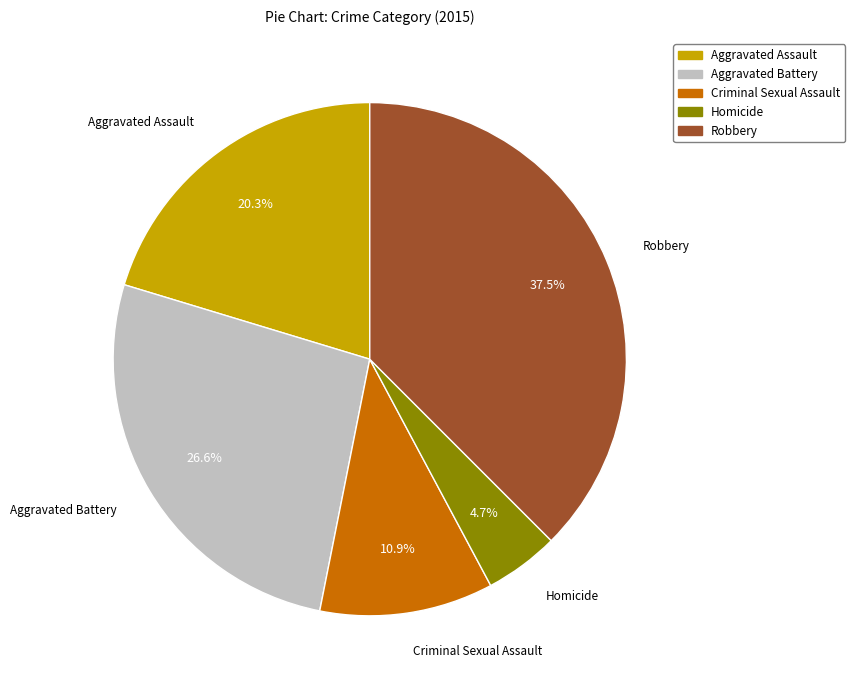

Between Robbery and Homicide, which is larger?

Robbery